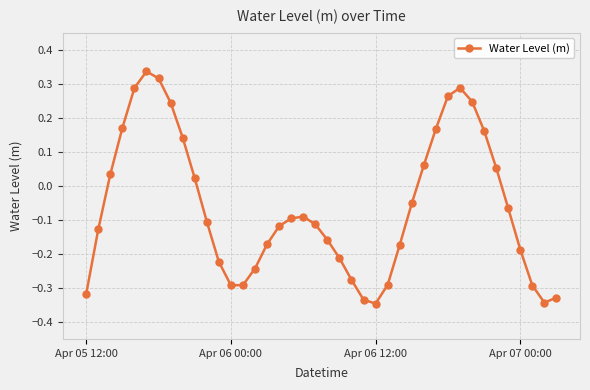

Is this an area chart (filled region under the line)?

No